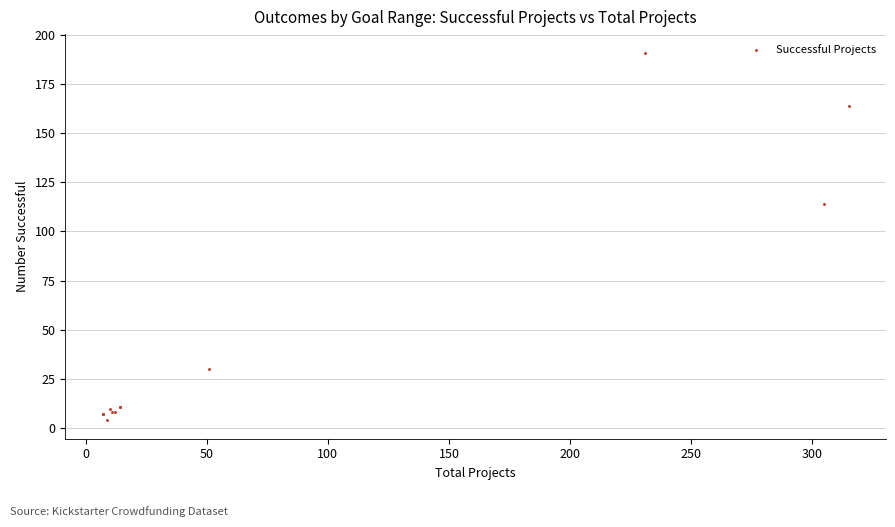

What Y value in the scatter plot is closest to 97?

114